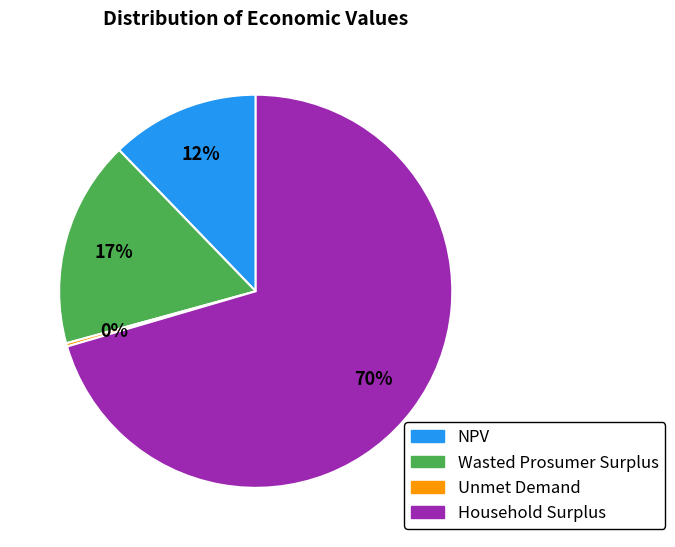

Which has a higher value, Wasted Prosumer Surplus or NPV?

Wasted Prosumer Surplus